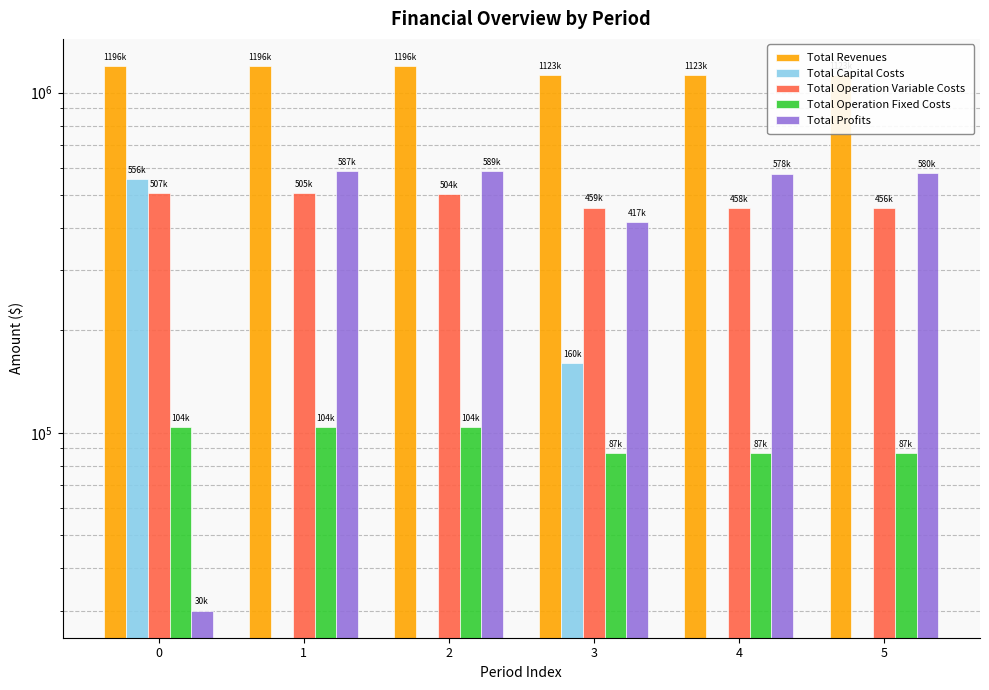

Where is Total Operation Fixed Costs nearest to the value 95550?

3